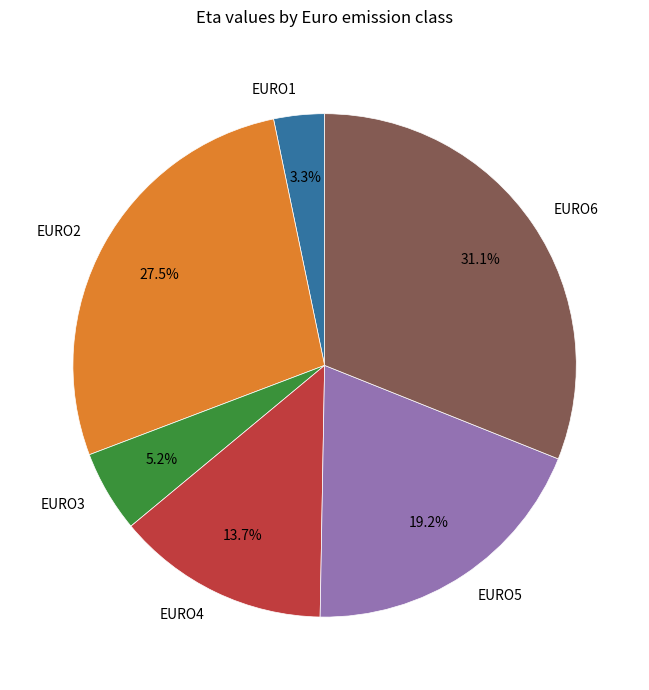

The EURO4 slice represents 14% of the pie. True or false?

True